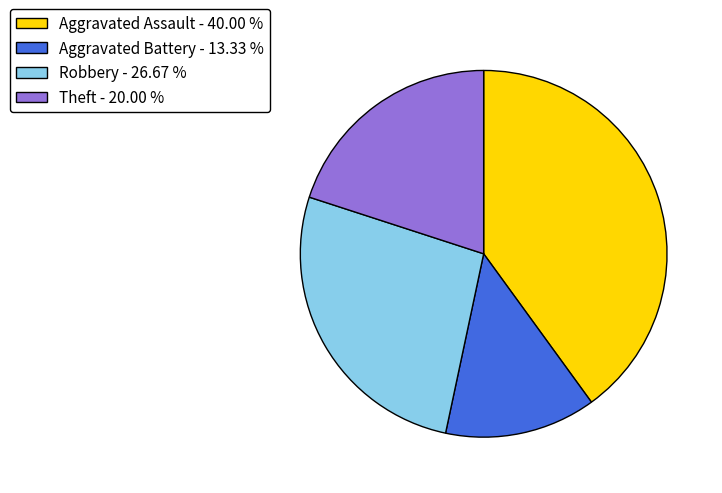

Does any single category account for the majority?

No